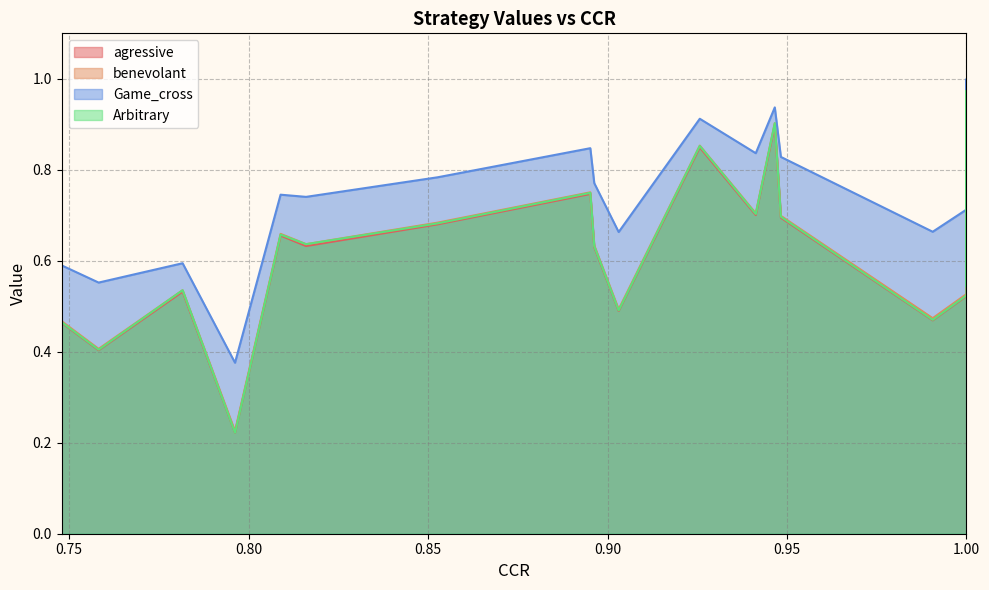

True or false: agressive and Game_cross intersect in this chart.

False